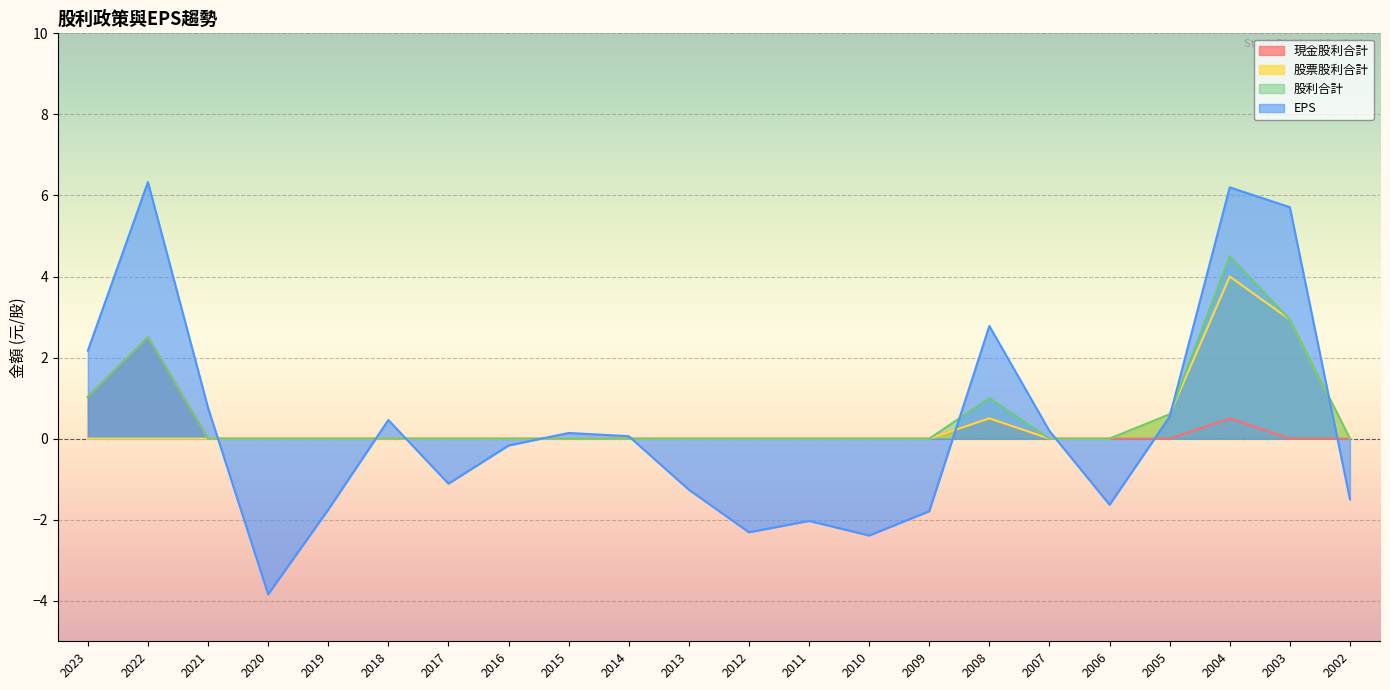

What is the difference between the maximum and minimum values in the 現金股利合計 series?

2.5